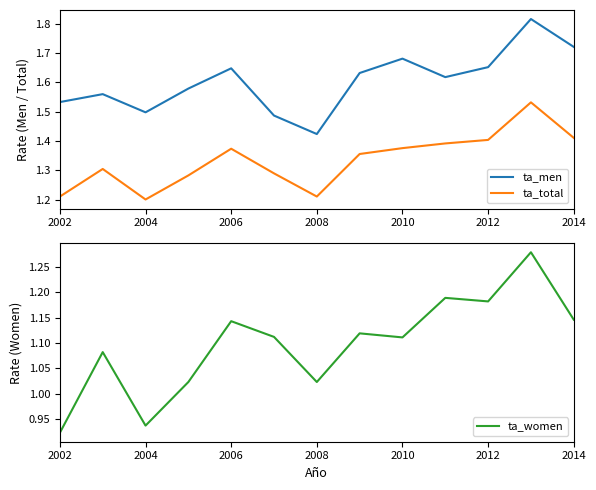

The ta_women series shows 2.1 at 2012. True or false?

False